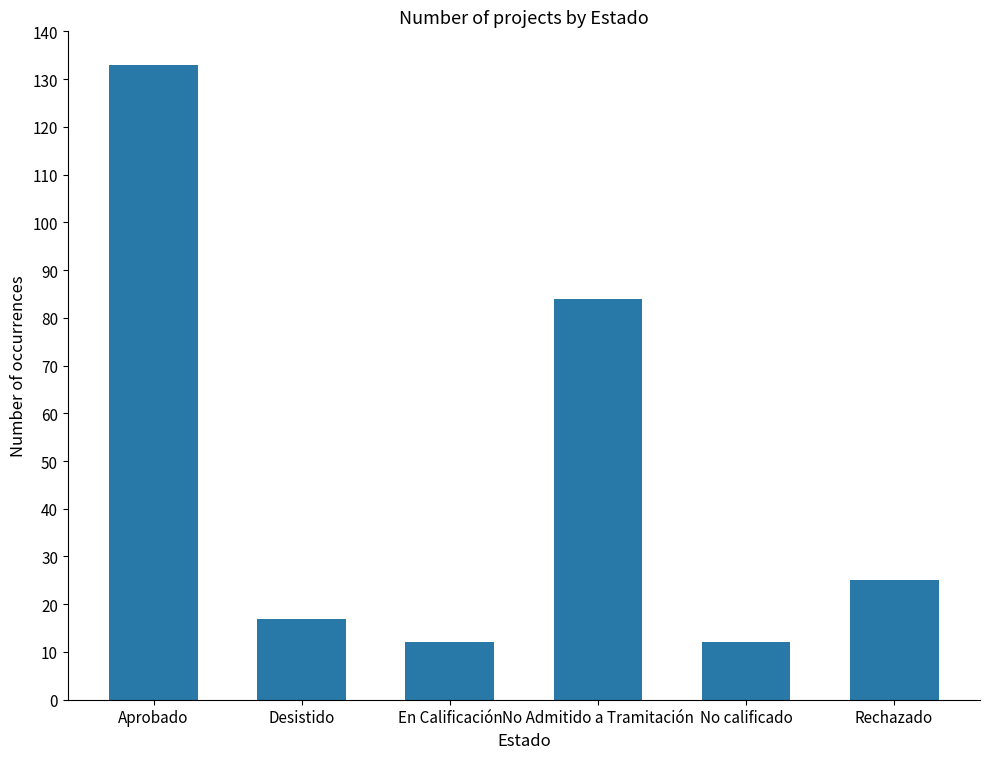

Read the value at Rechazado.

25